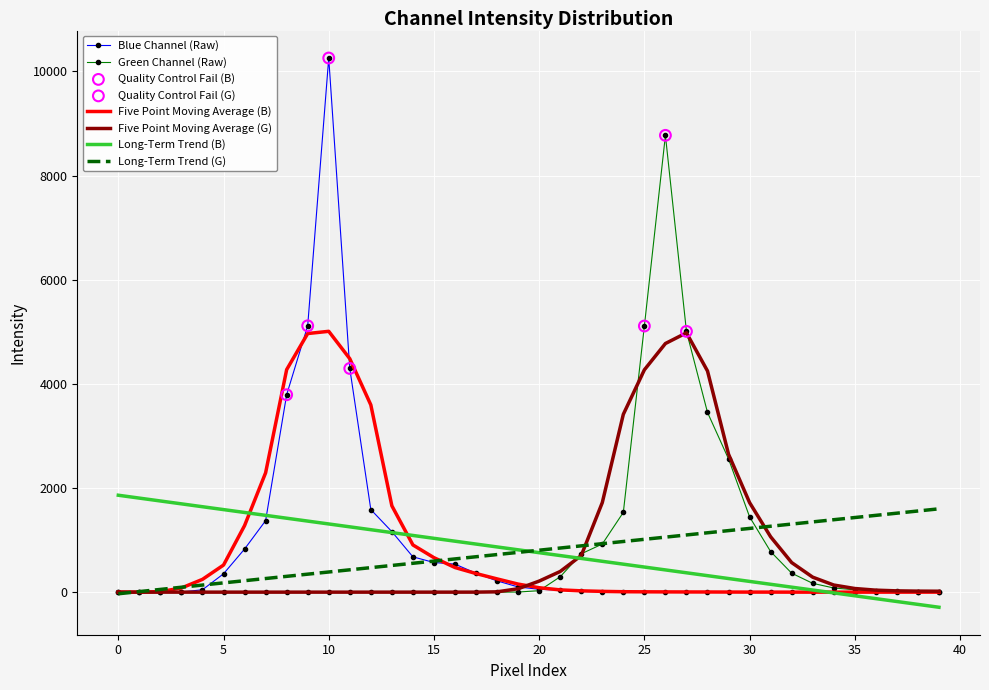

At how many categories does at least one series exceed 4027?

8